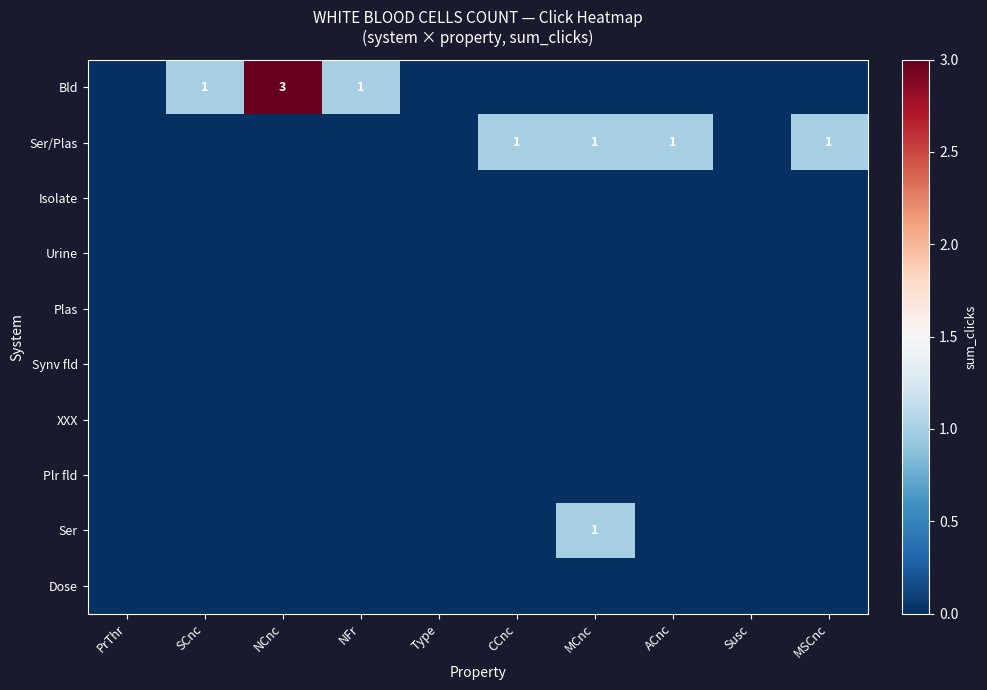

The value of Ser/Plas at ACnc is 2. True or false?

False